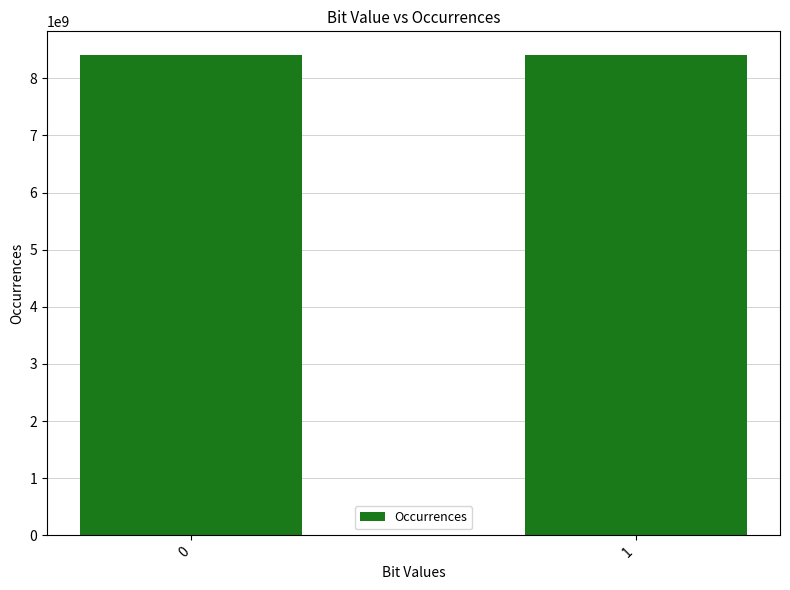

How many bars are there in total?

2